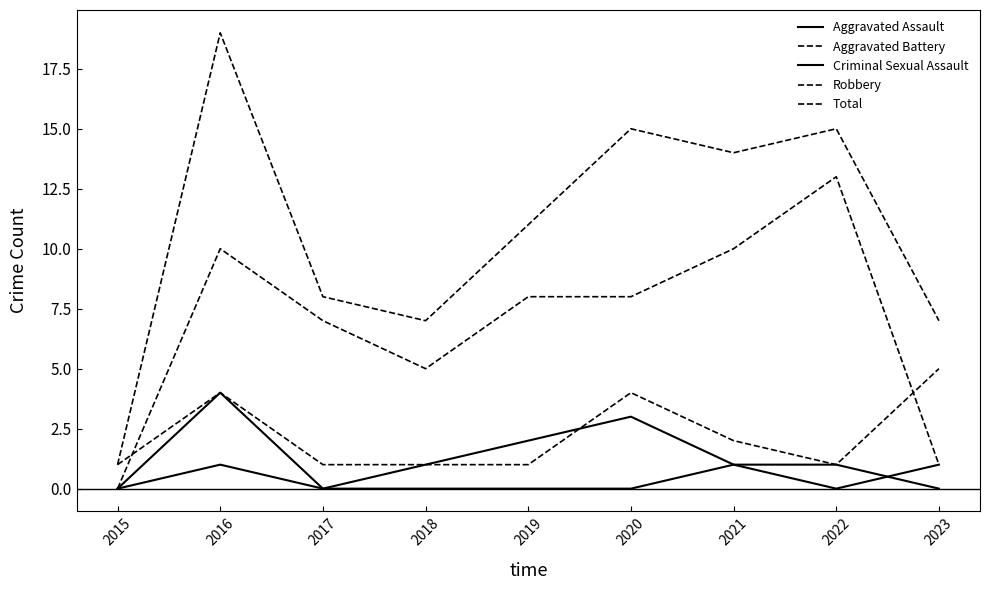

How many lines are shown in the chart?

5